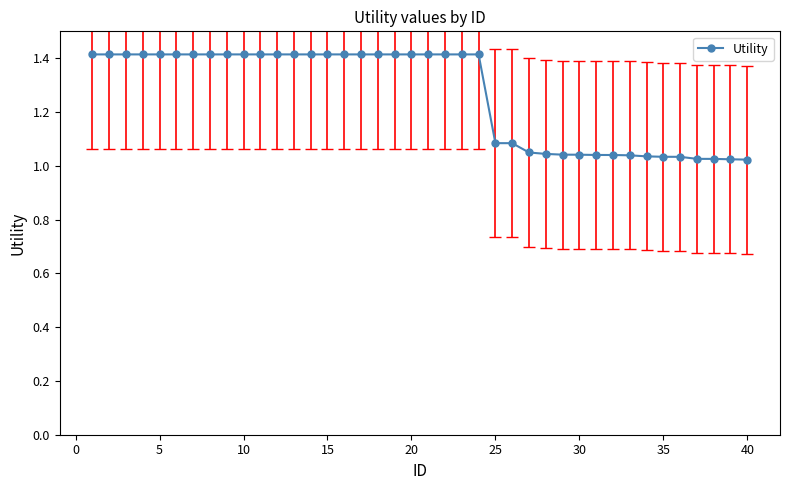

What is the maximum value shown in the chart?

1.4